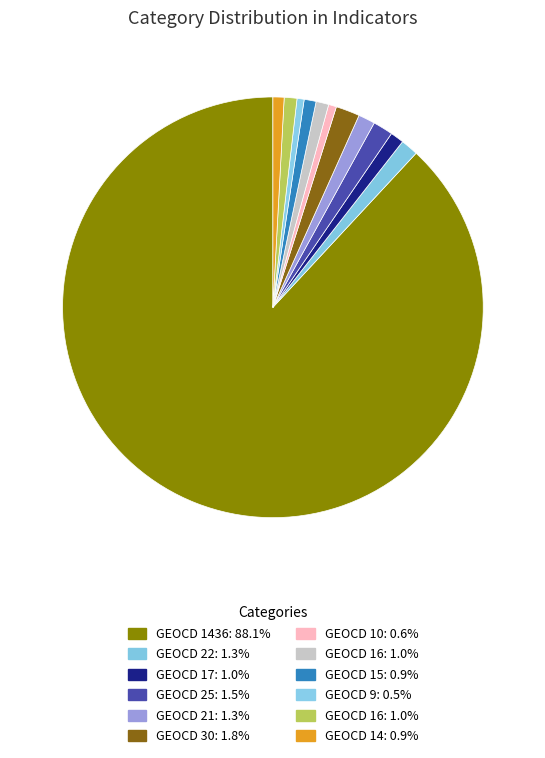

Count the number of slices in the pie.

12